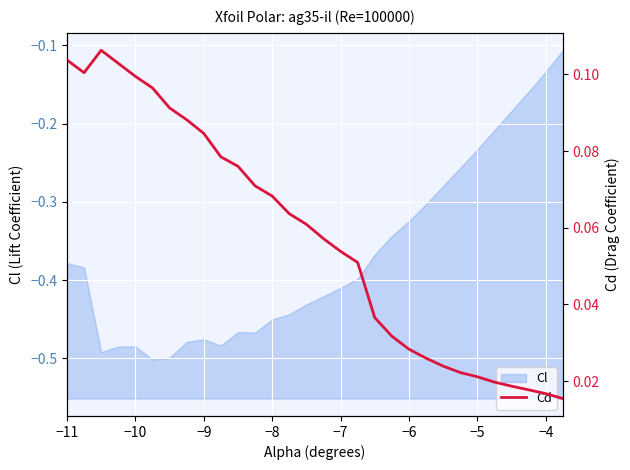

What is the difference between the second highest and minimum values?

0.1